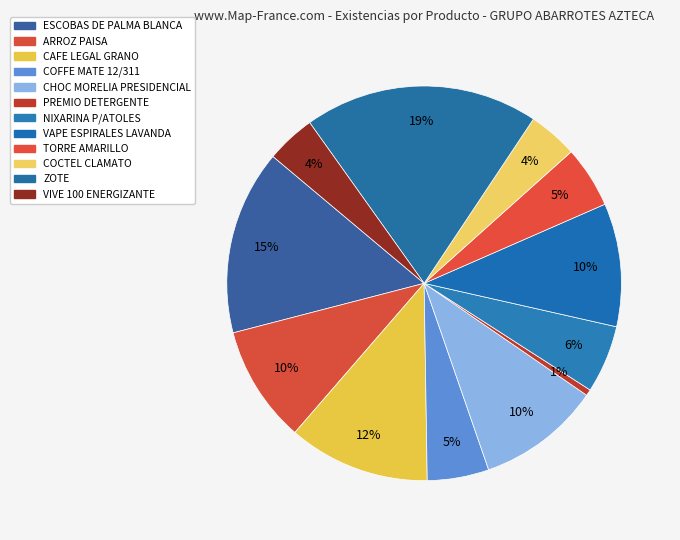

Which slice is the largest?

ZOTE